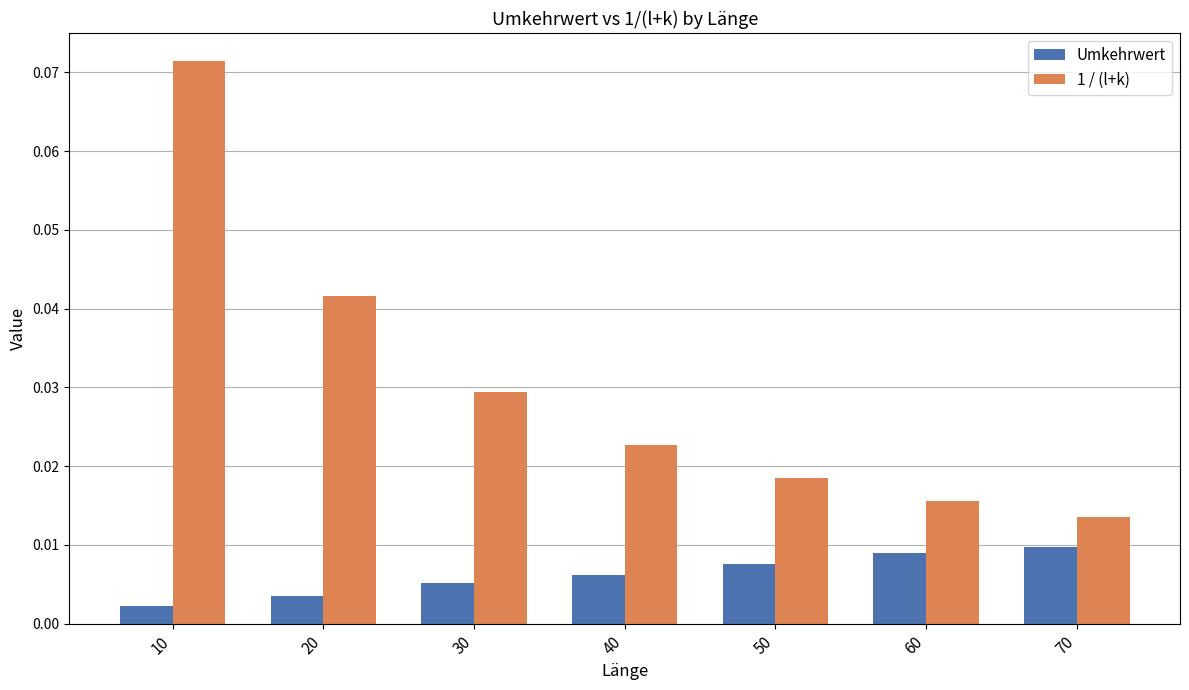

Where is 1 / (l+k) nearest to the value 0?

70